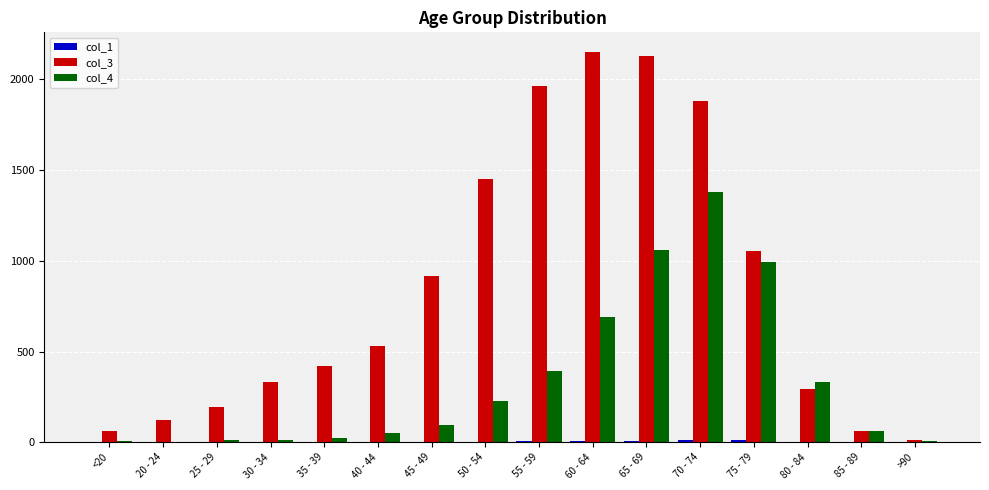

Which series has the largest range (max minus min)?

col_3